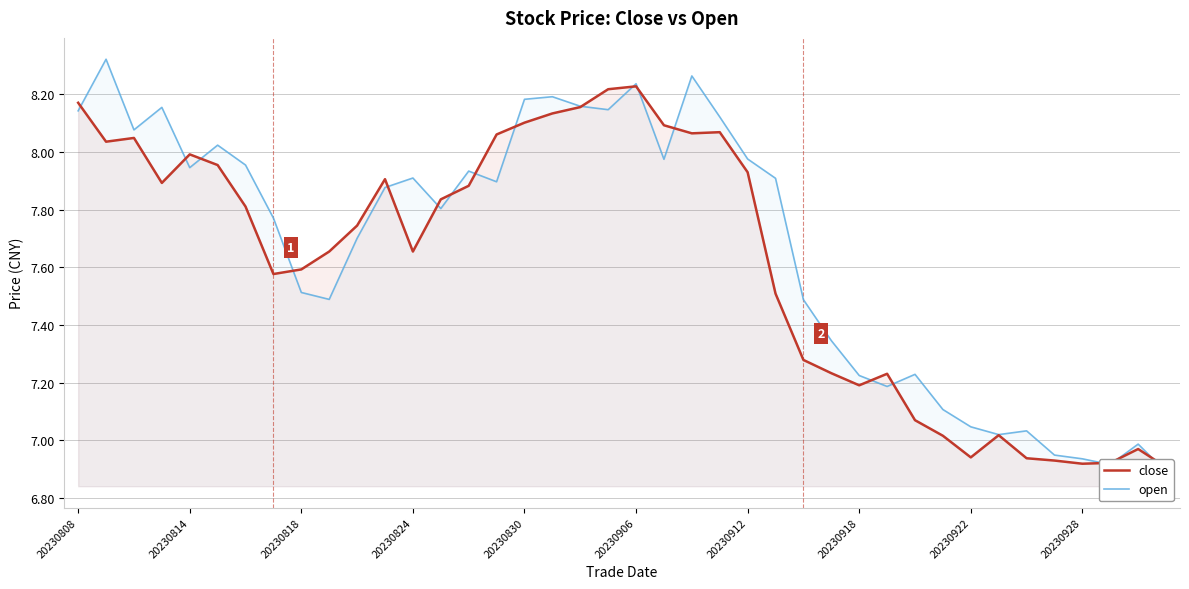

What are all the series names shown in the legend?

close, open